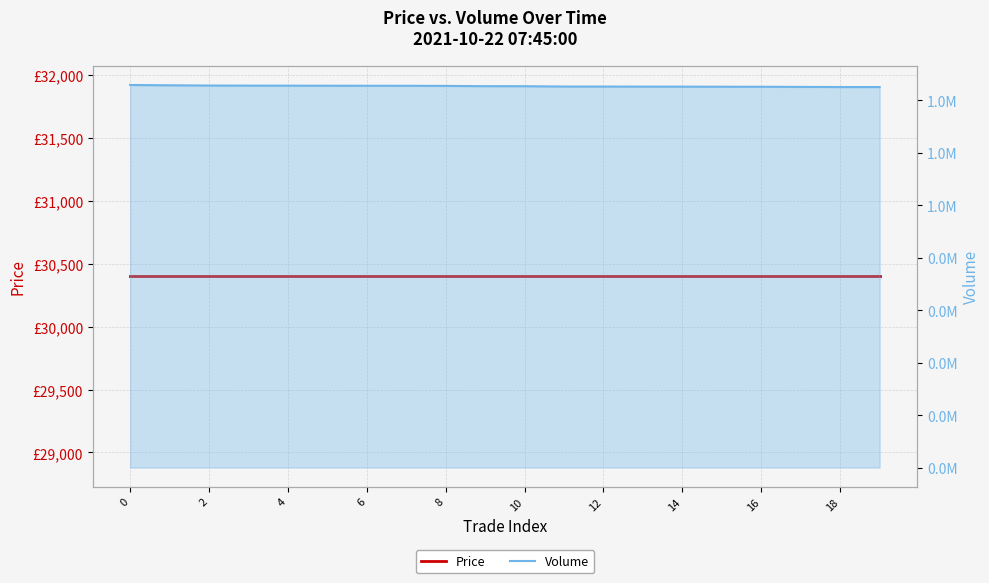

At how many categories does at least one series exceed 235812?

20